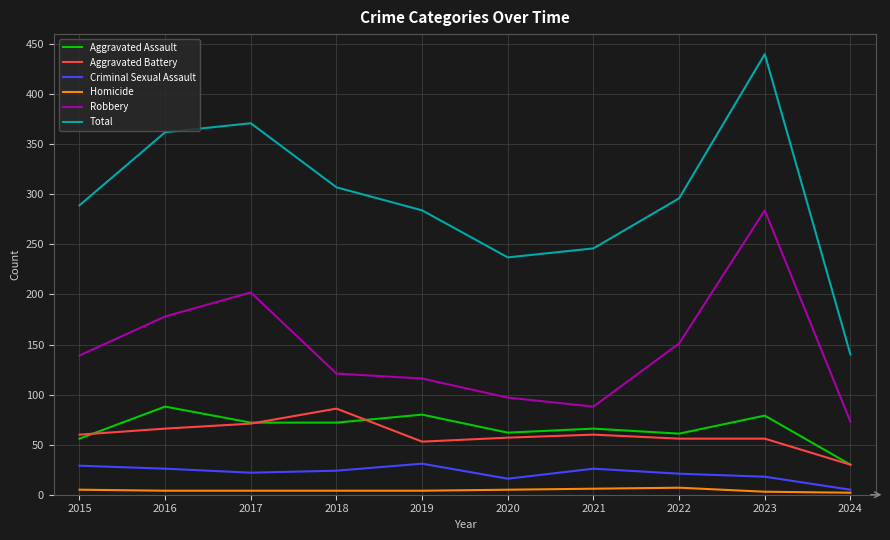

At which category is the sum across all series the highest?

2023